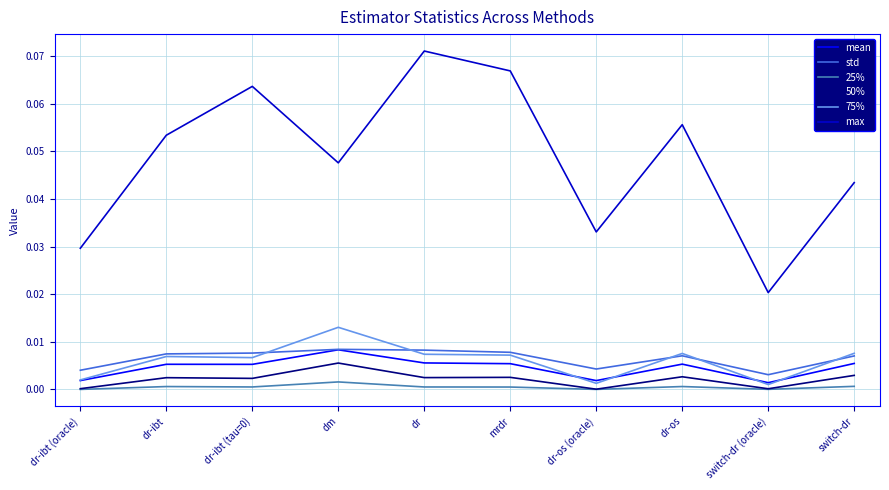

True or false: 50% has a value of 0.0 at dr-ibt.

True